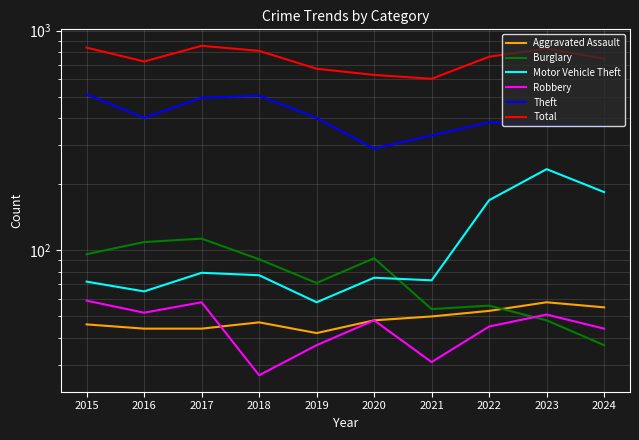

How many interior local peaks does the Aggravated Assault series have?

2